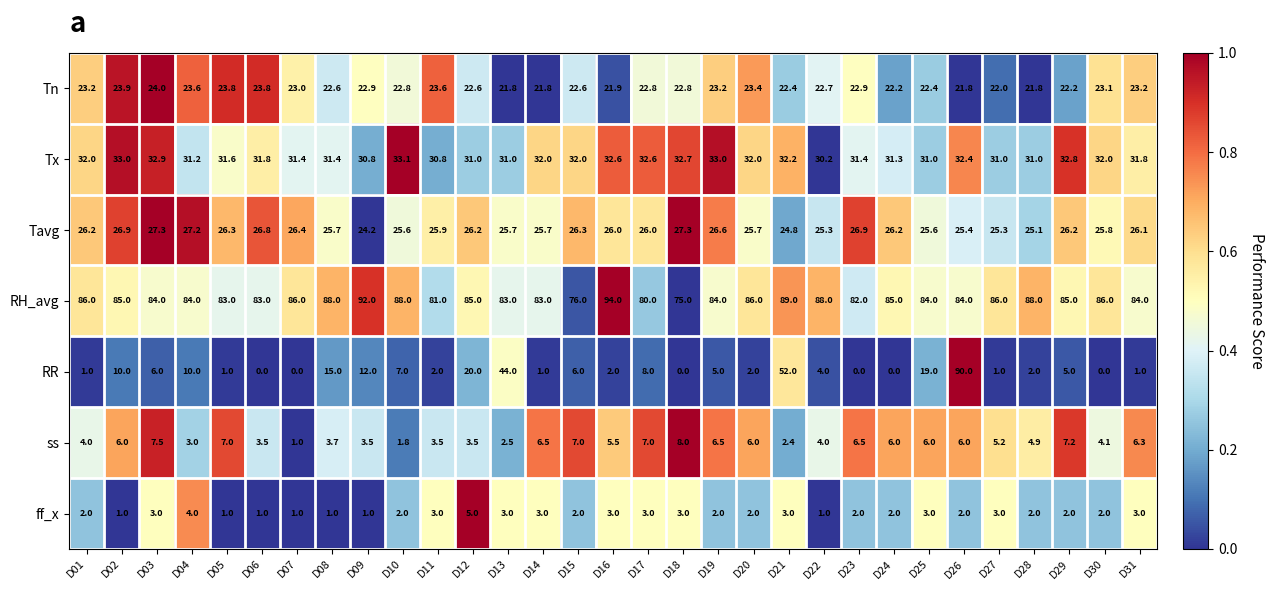

Is it true that Tavg equals 18.4 at D02?

False